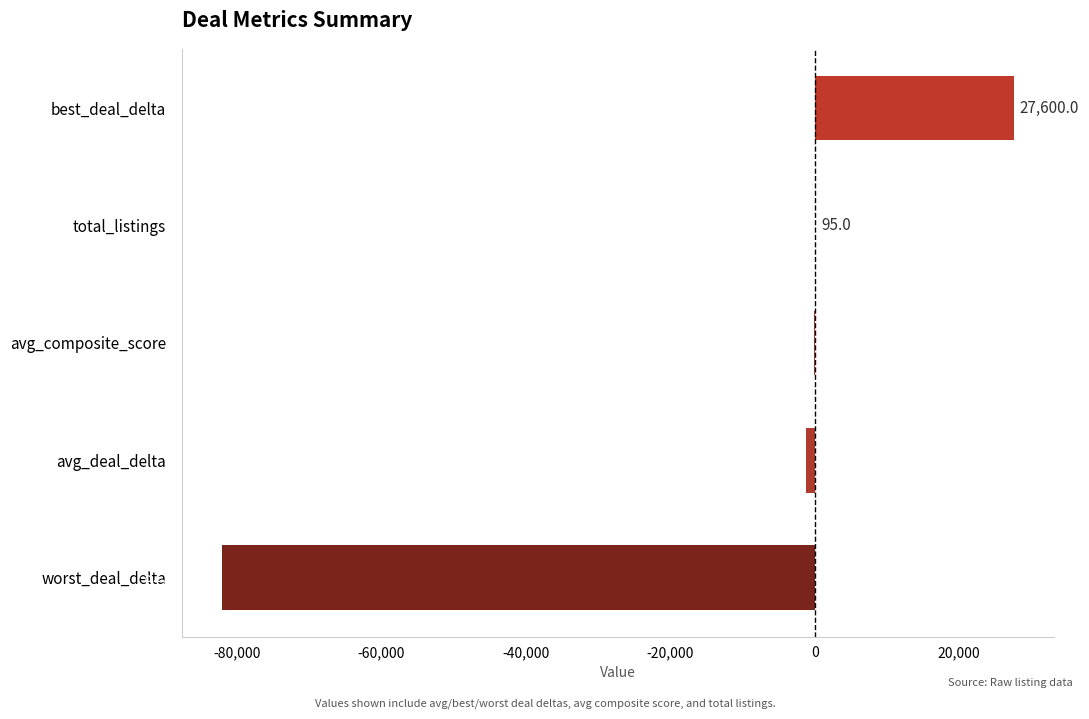

Reading bottom to top, extract all data points from this chart.

worst_deal_delta=-82095.0	avg_deal_delta=-1158.5	avg_composite_score=-87.0	total_listings=95.0	best_deal_delta=27600.0